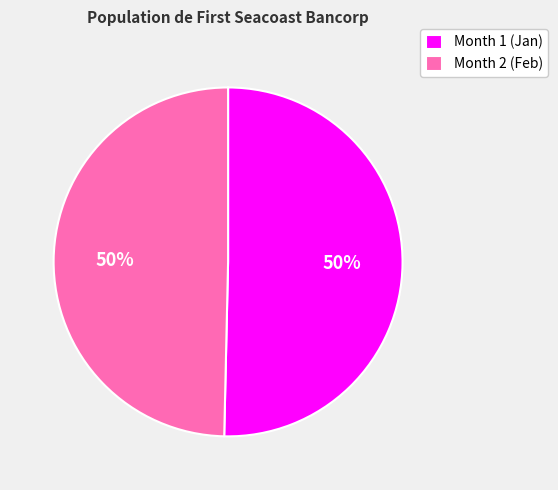

To the nearest percent, what percentage of the pie is Month 2?

50%